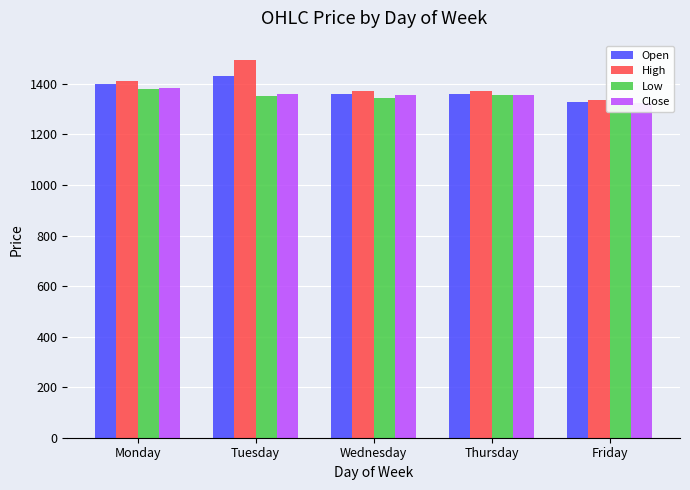

What is the difference between the maximum and second lowest values in the Close series?

30.5